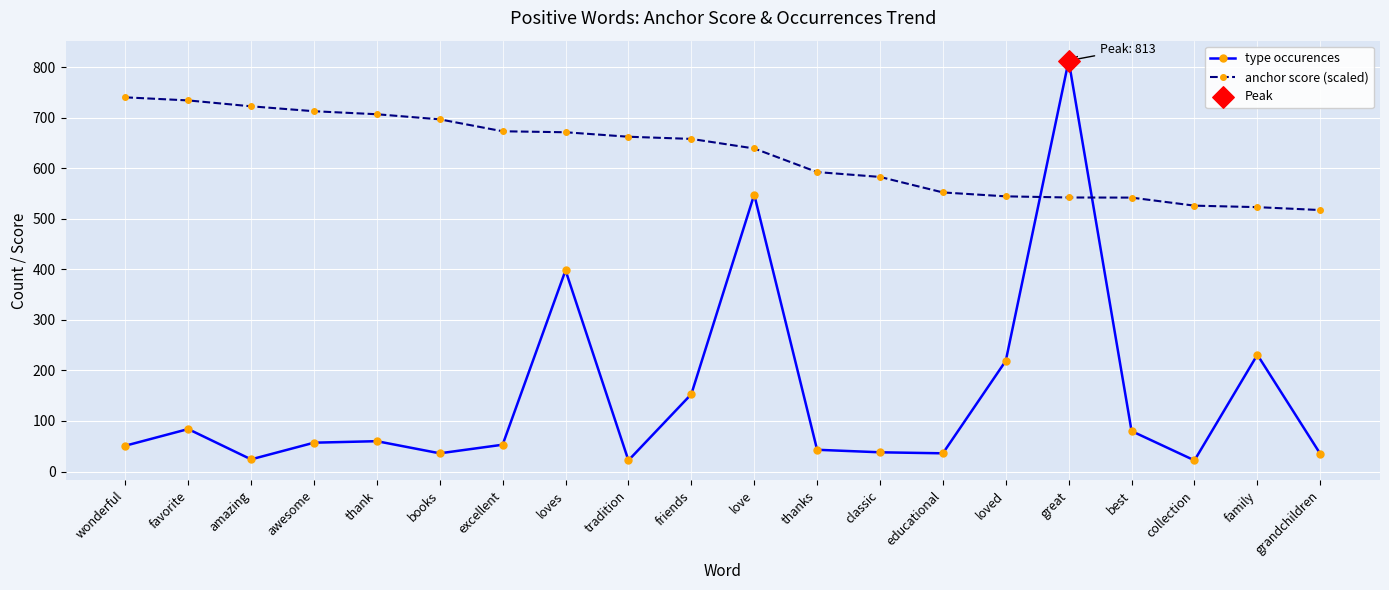

Which series has the largest total across all categories?

anchor score (scaled)